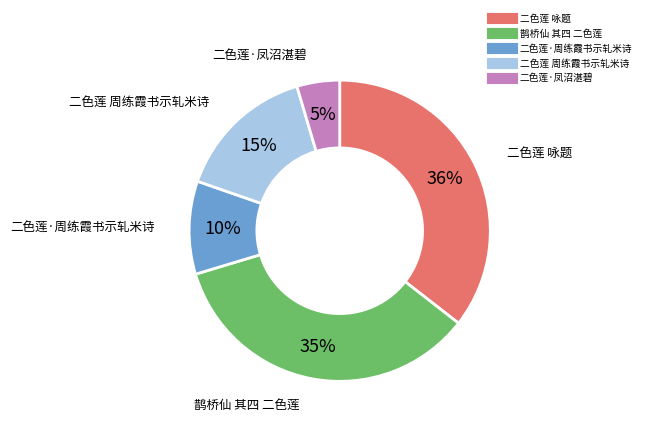

To the nearest percent, what is the combined percentage of 二色莲 咏题 and 二色莲·周练霞书示轧米诗?

46%